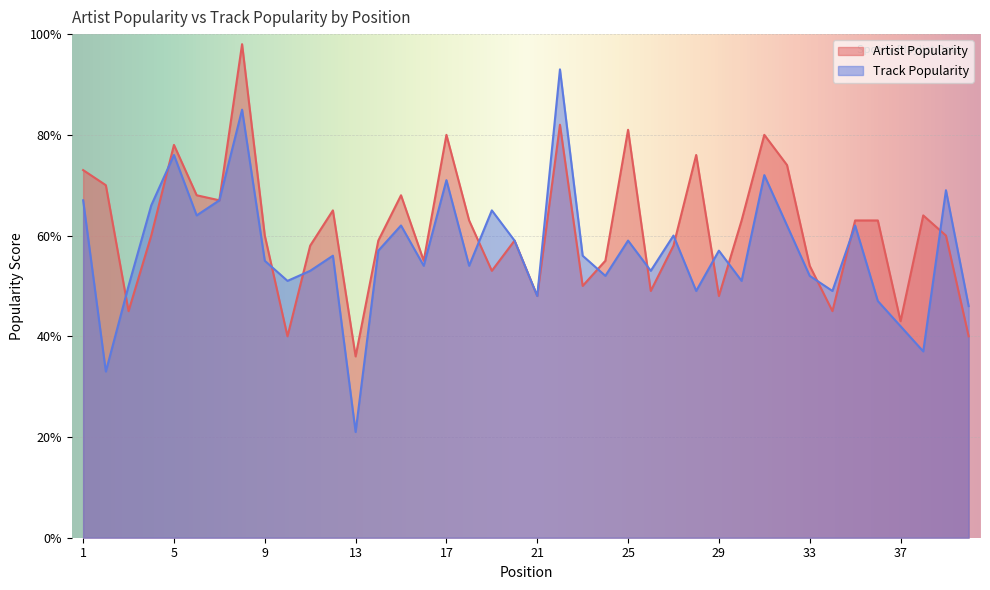

What are all the series names shown in the legend?

Artist Popularity, Track Popularity